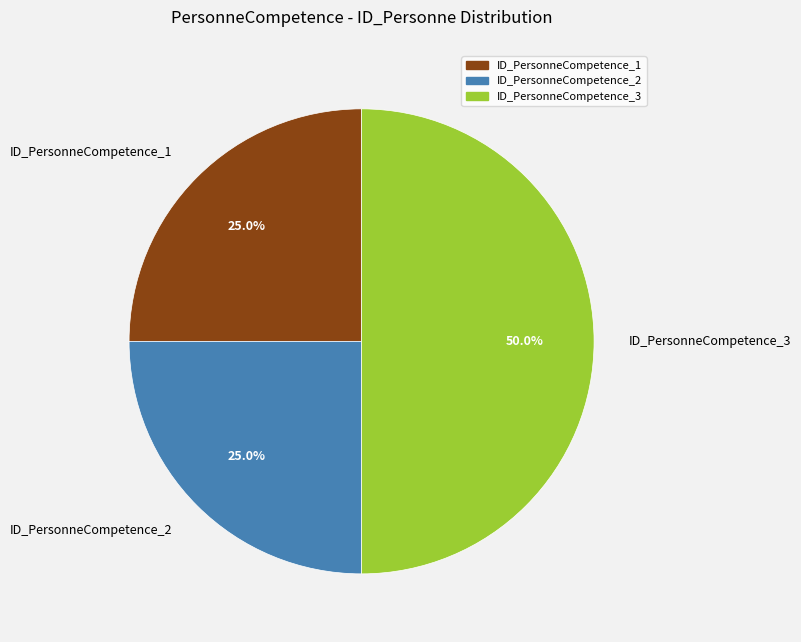

How many segments does this pie chart have?

3